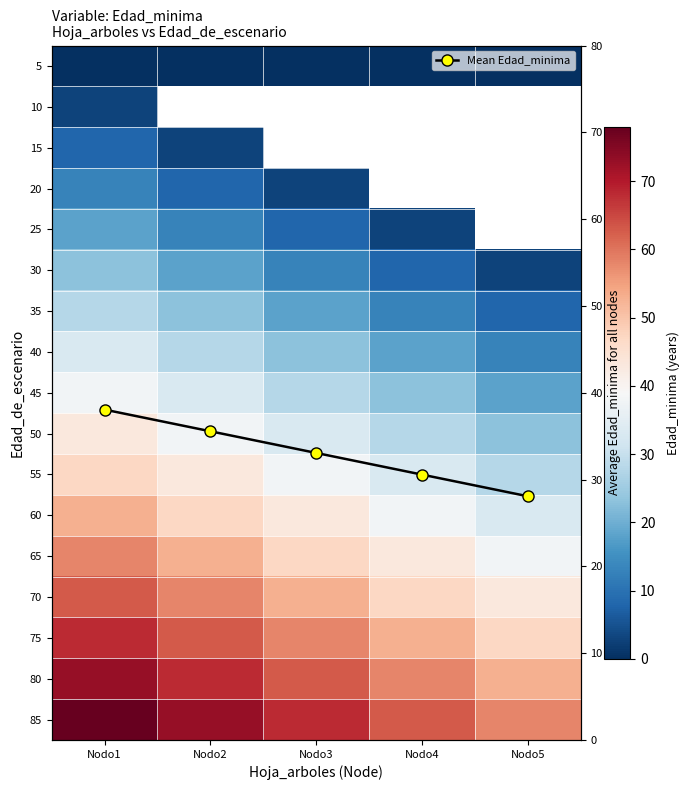

Between Nodo4 and Nodo3, which is larger?

Nodo4